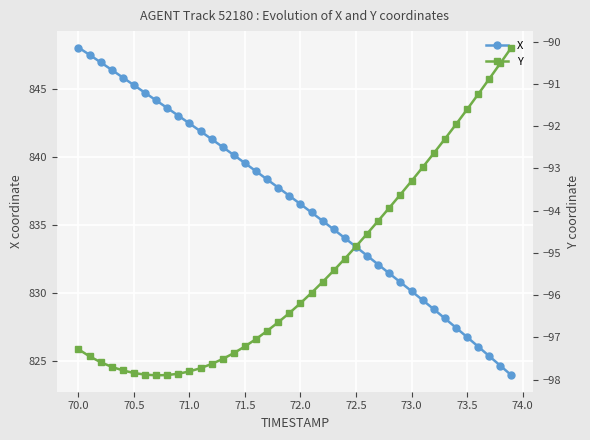

Which series has the largest total across all categories?

X